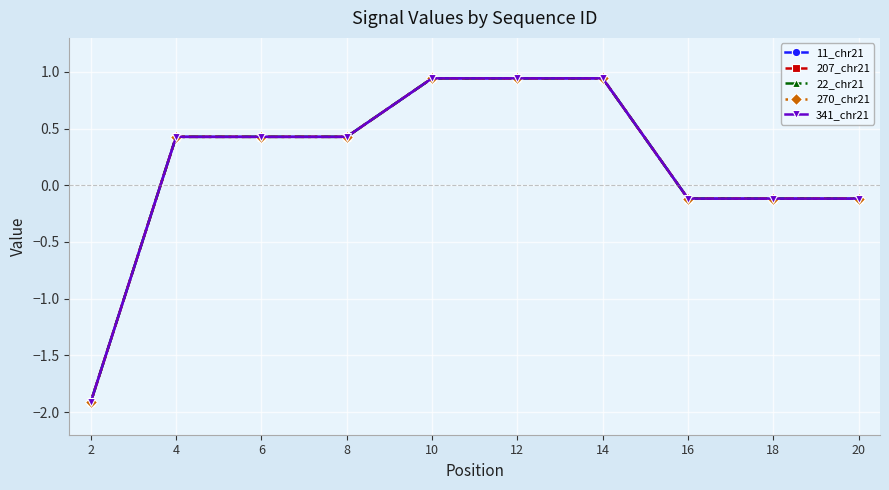

What is the total value across all series at 8?

2.1